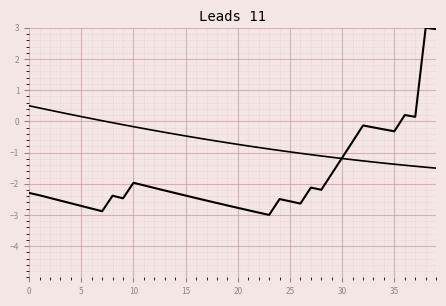

What is the label of the 17th point from the left?

16